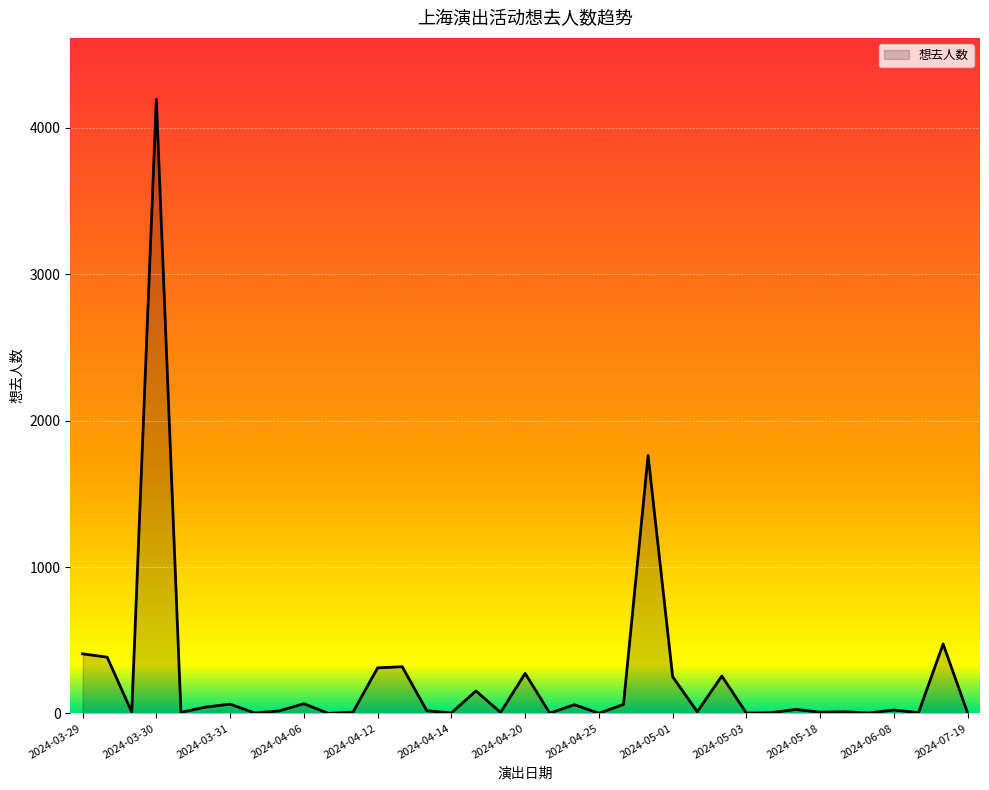

What is the difference between the maximum and minimum values?

4196